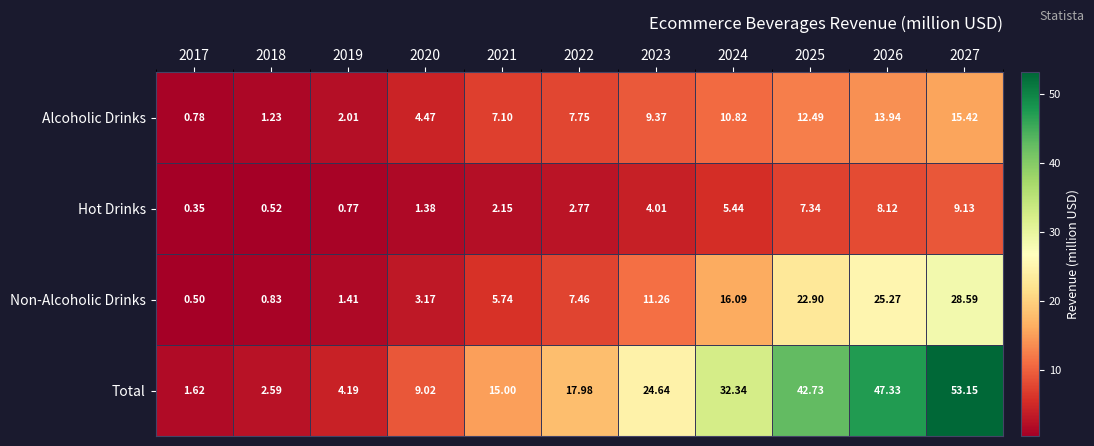

Rank the series by their maximum value, from lowest to highest.

Hot Drinks, Alcoholic Drinks, Non-Alcoholic Drinks, Total